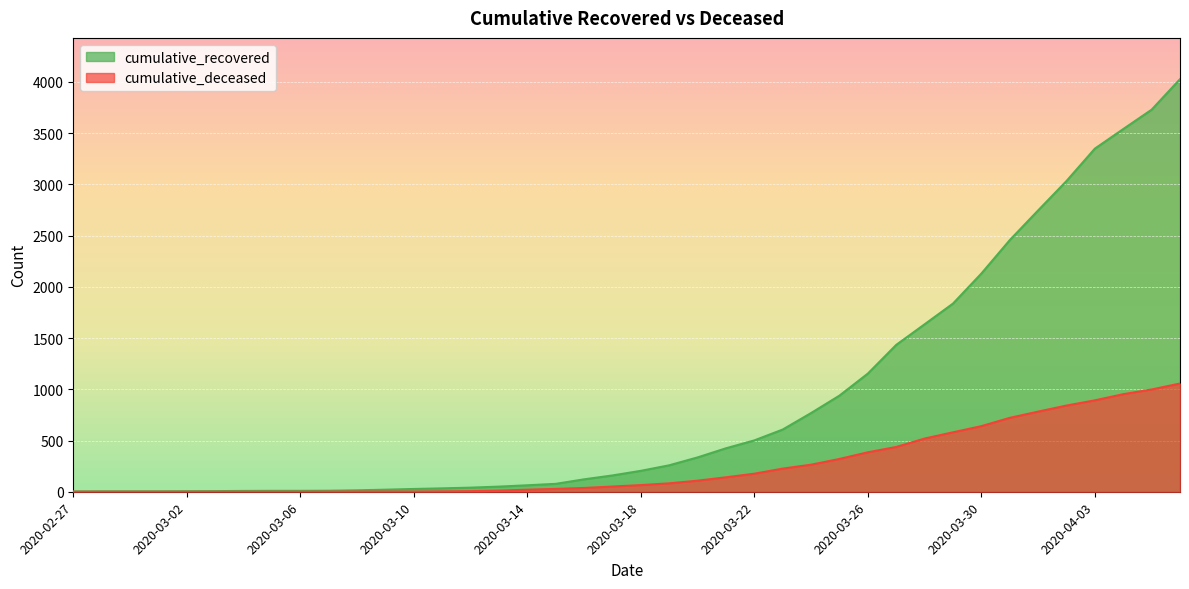

What is the value of the cumulative_deceased point at the 29th from the left?

385